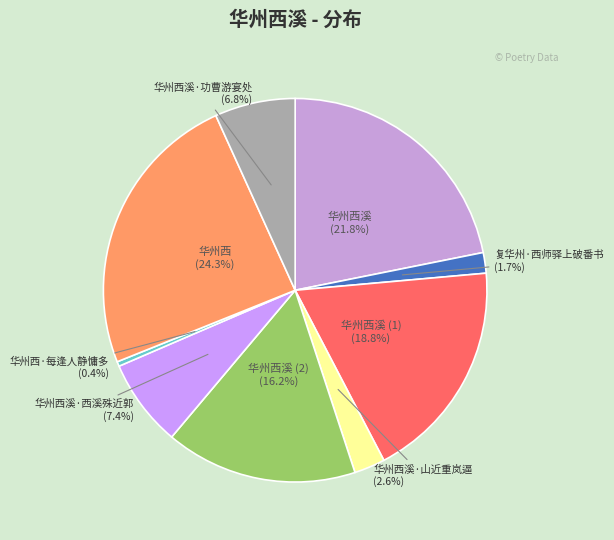

Is it true that 华州西溪·西溪殊近郭 is 7% of the pie?

True